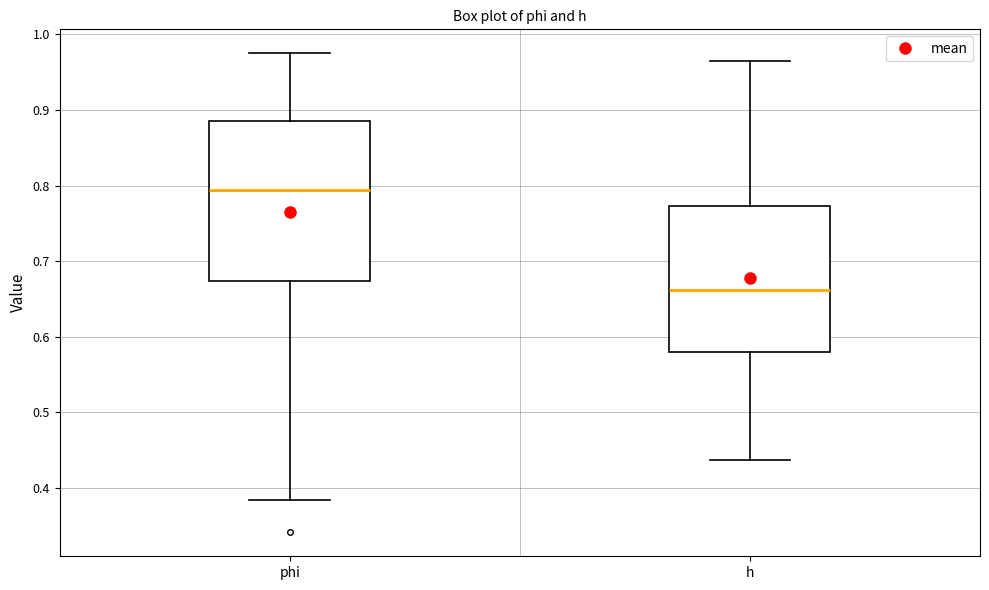

Comparing the boxes themselves (not the whiskers), which one is the tallest?

phi